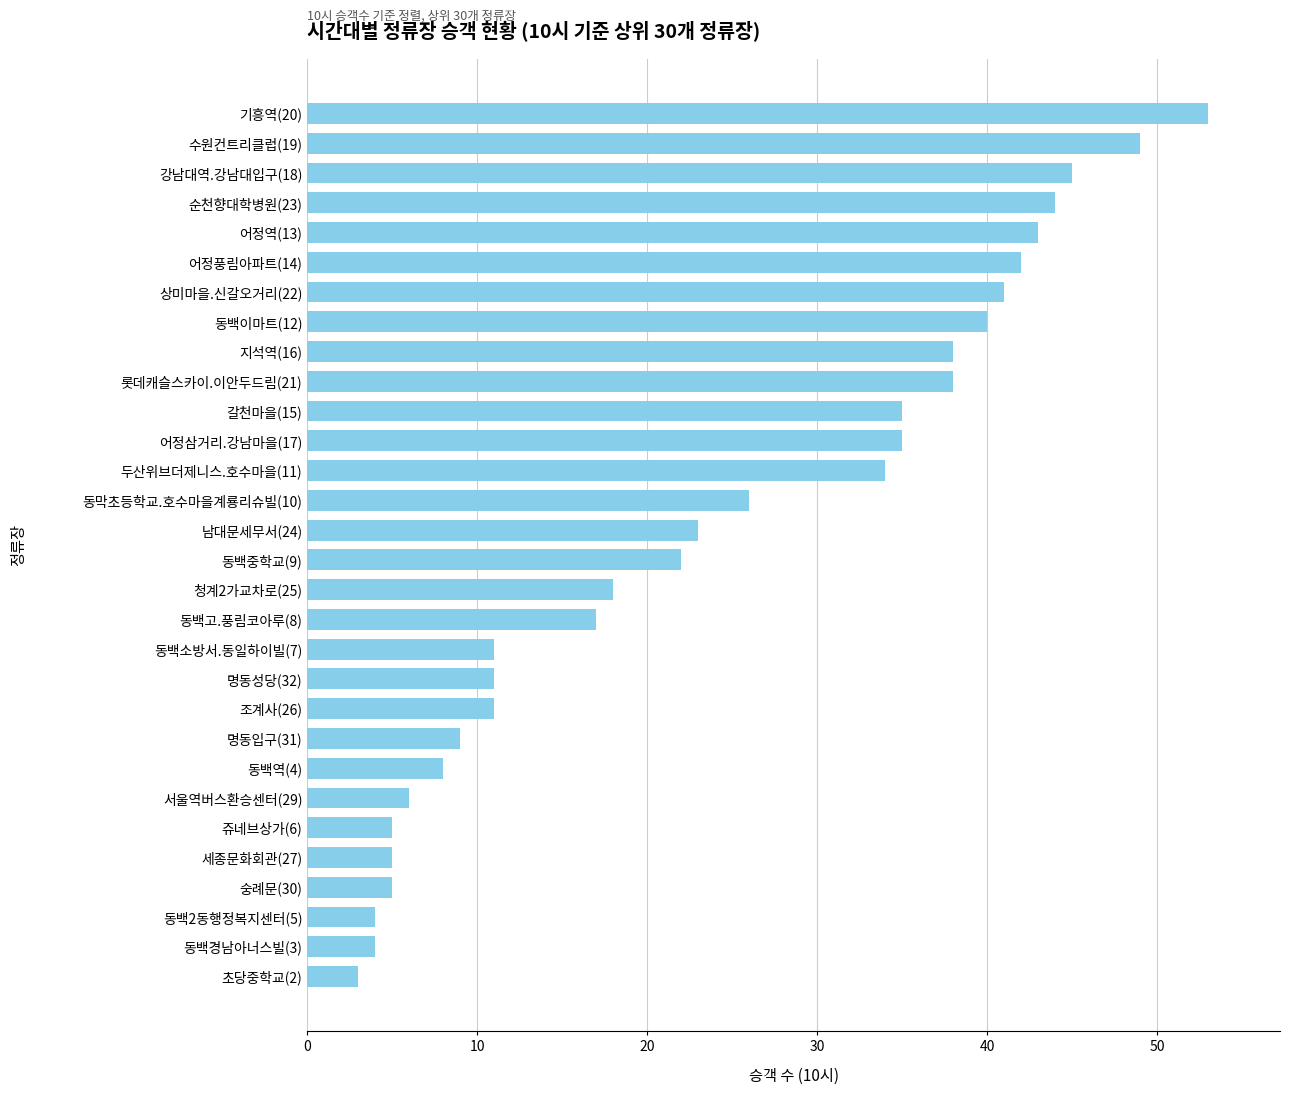

At which category does the chart reach its peak across all series?

기흥역(20)